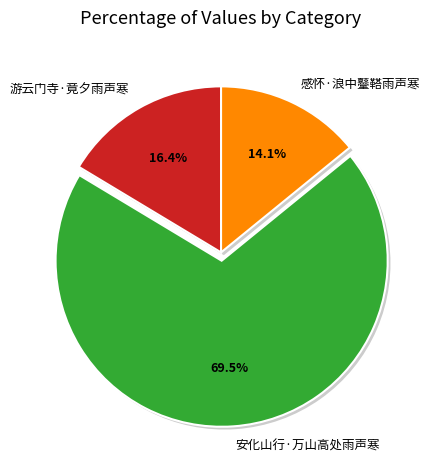

Rank the categories by value from lowest to highest.

感怀·浪中鼞鞳雨声寒, 游云门寺·竟夕雨声寒, 安化山行·万山高处雨声寒